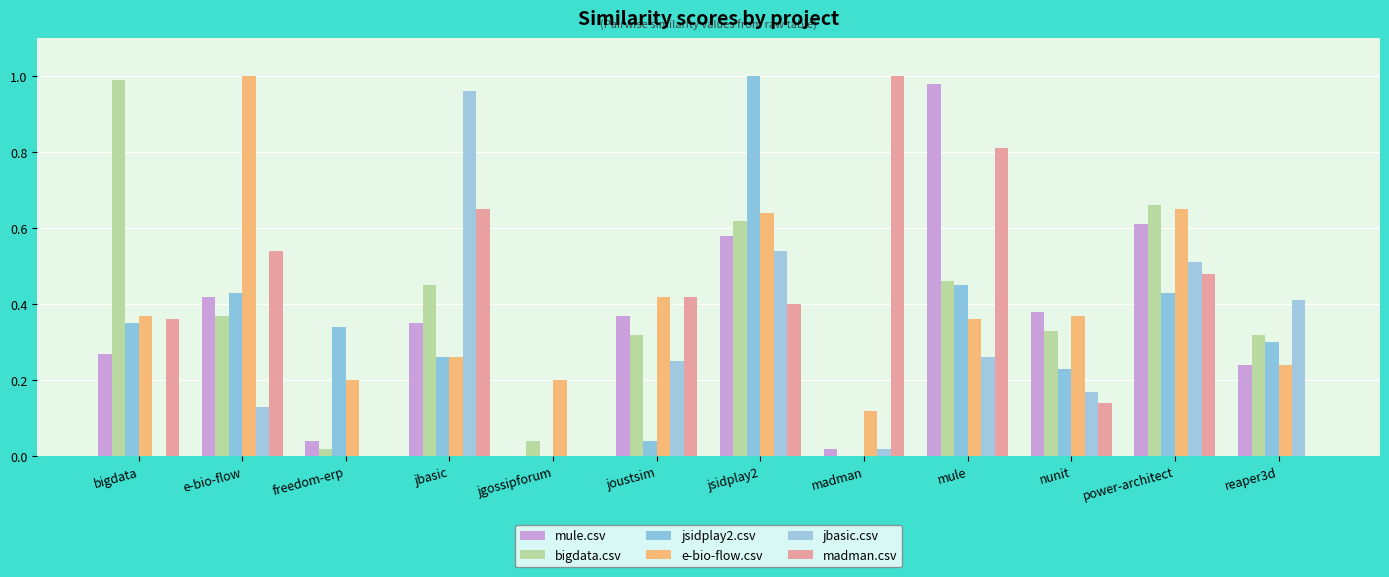

Count the number of data series in this chart.

6